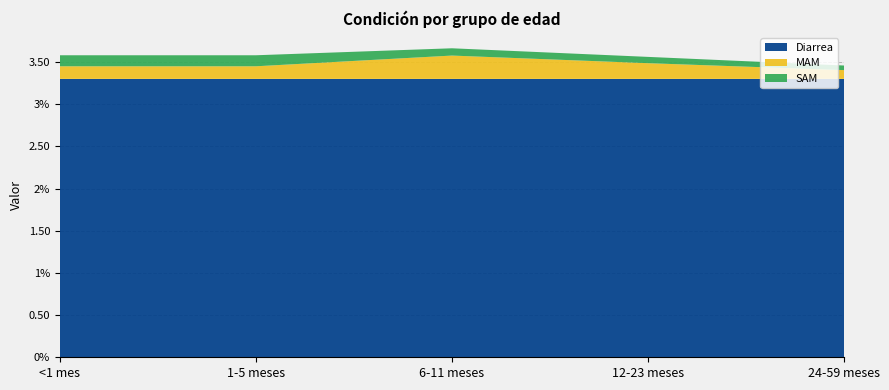

Reading left to right, list all the values displayed in this chart.

Diarrea: 3.3	3.3	3.3	3.3	3.3
MAM: 0.1	0.1	0.3	0.2	0.1
SAM: 0.1	0.1	0.1	0.1	0.1